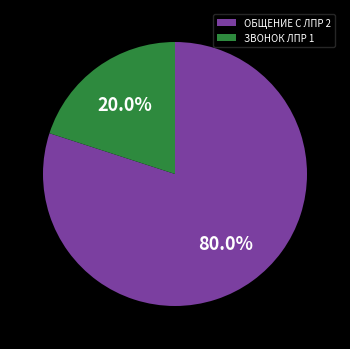

To the nearest percent, what is the difference between the largest and smallest slice percentages?

60%